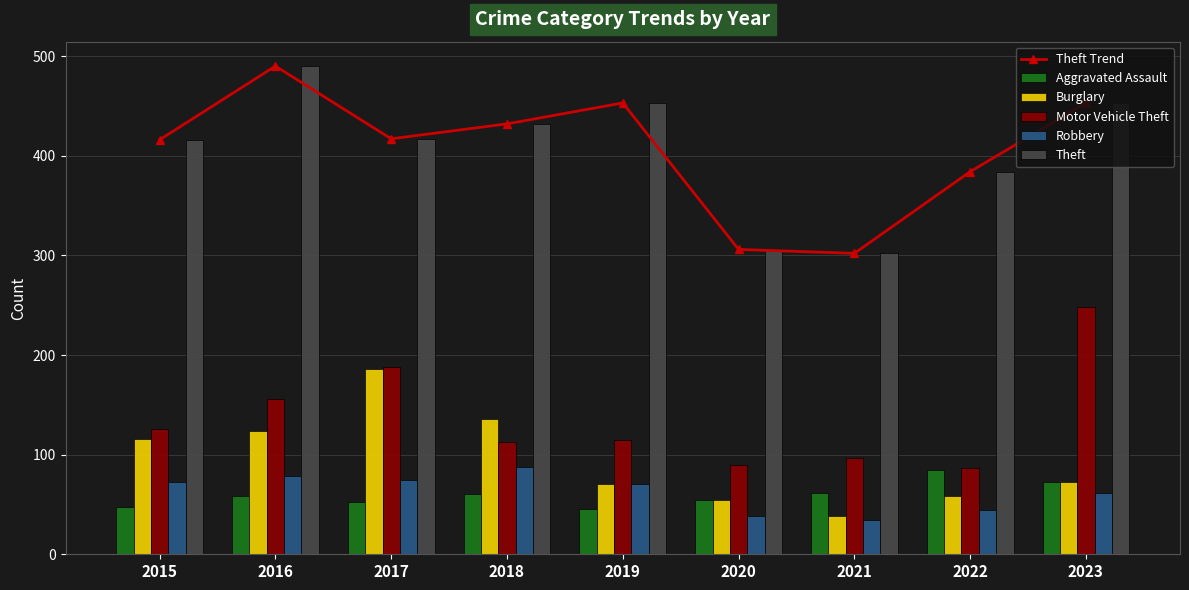

What is the total value across all series at 2016?

1397